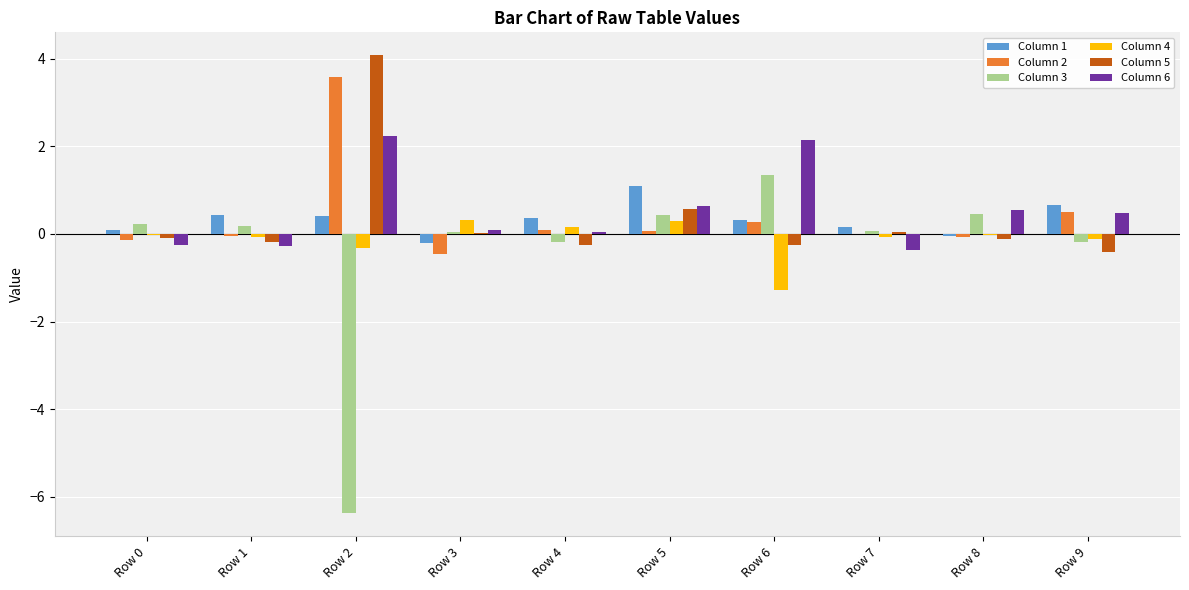

What is the approximate value of Column 6 at Row 7?

-0.4